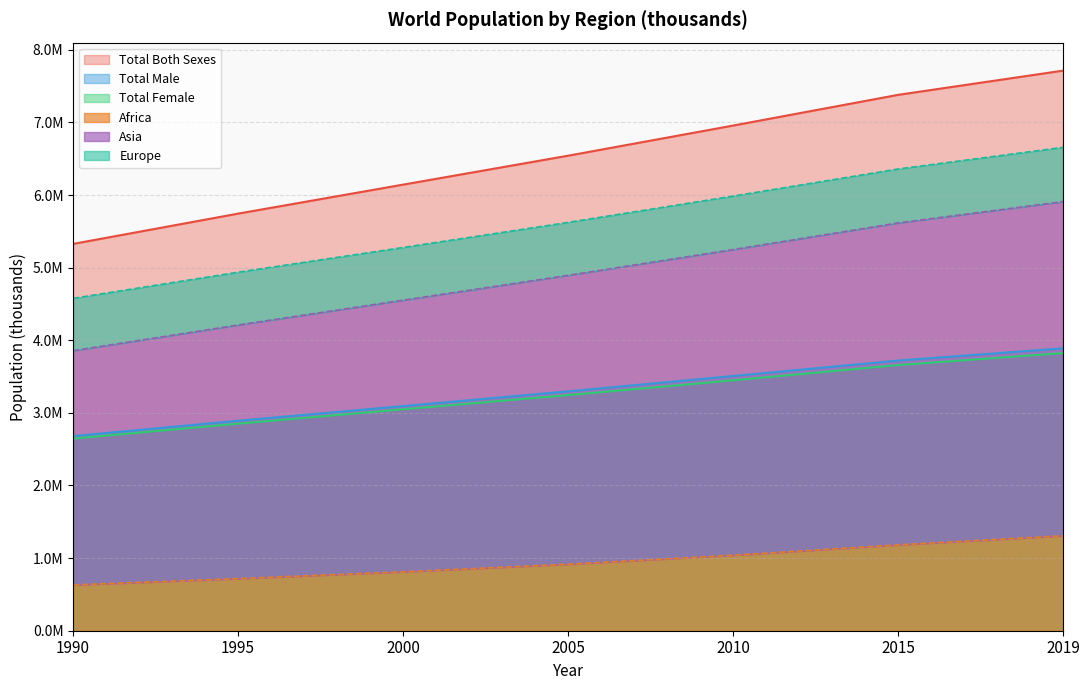

Count the number of categories in the chart.

7